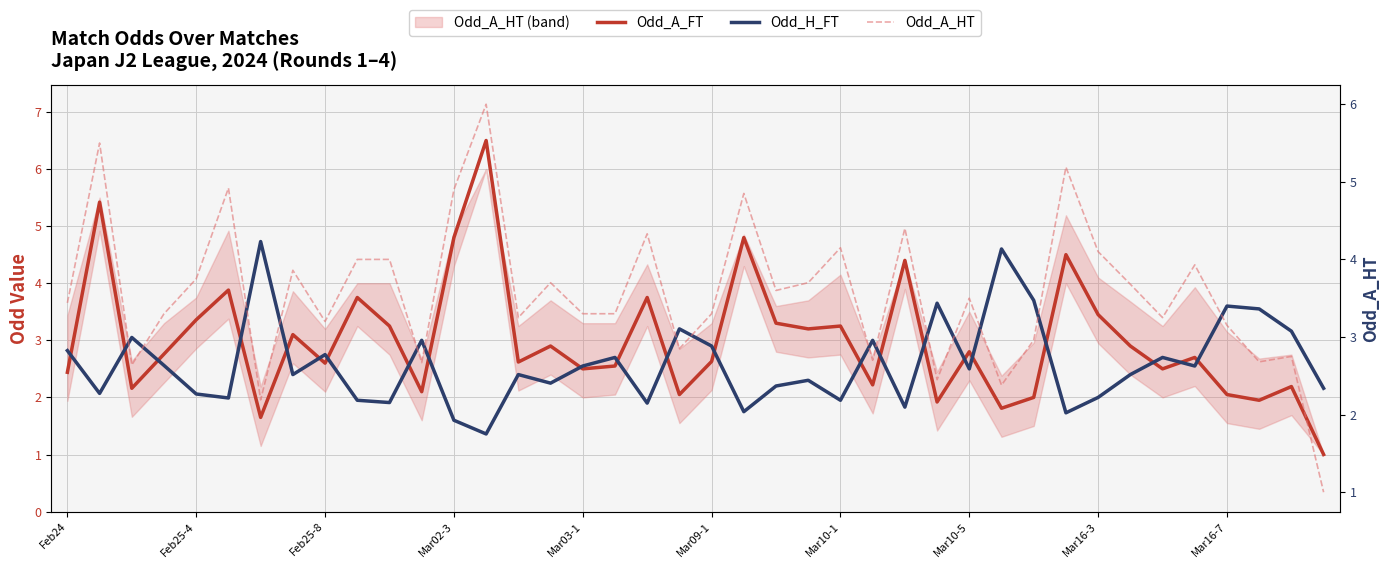

Rank the series by their maximum value, from highest to lowest.

Odd_A_FT, Odd_A_HT, Odd_H_FT